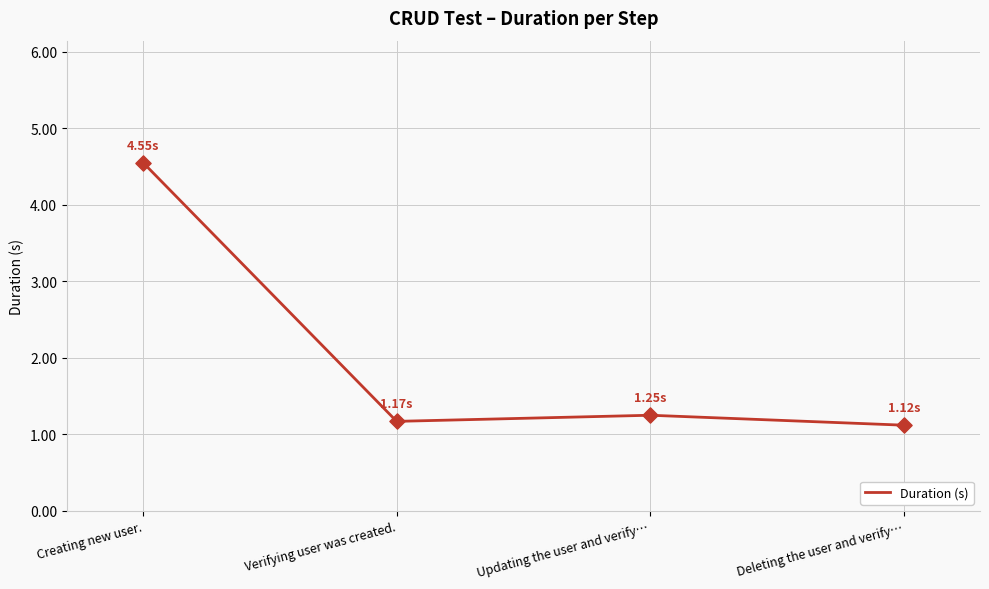

What is the change in value from Creating new user. to Verifying user was created.?

-3.4